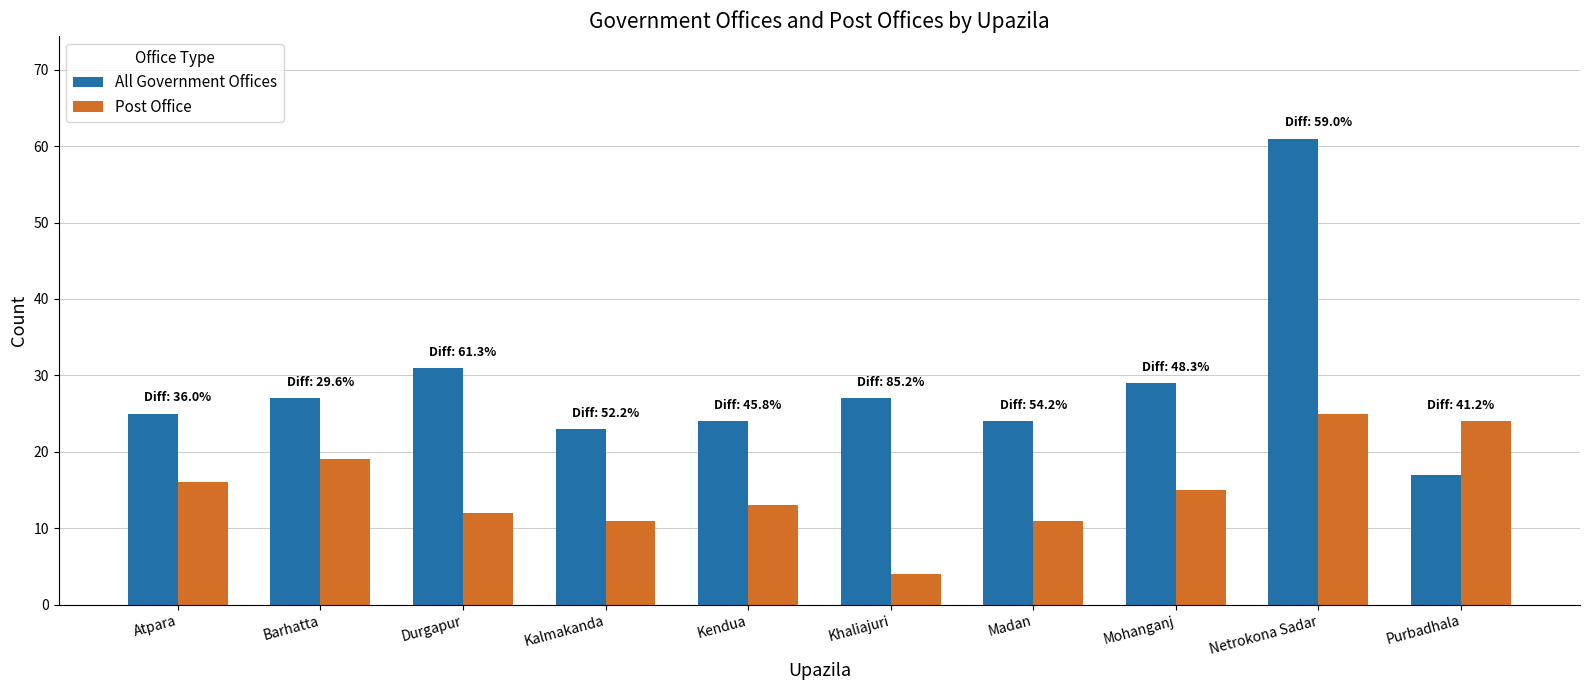

At which label does All Government Offices reach its peak?

Netrokona Sadar